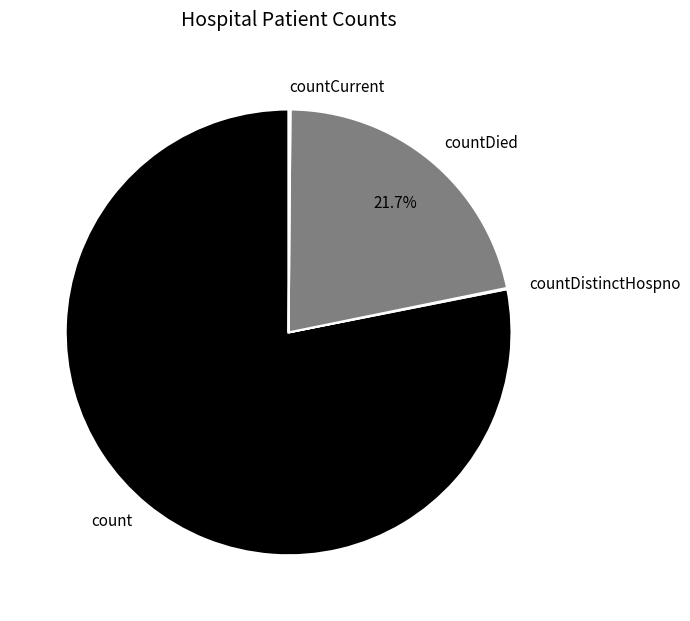

Which slice is the largest?

count